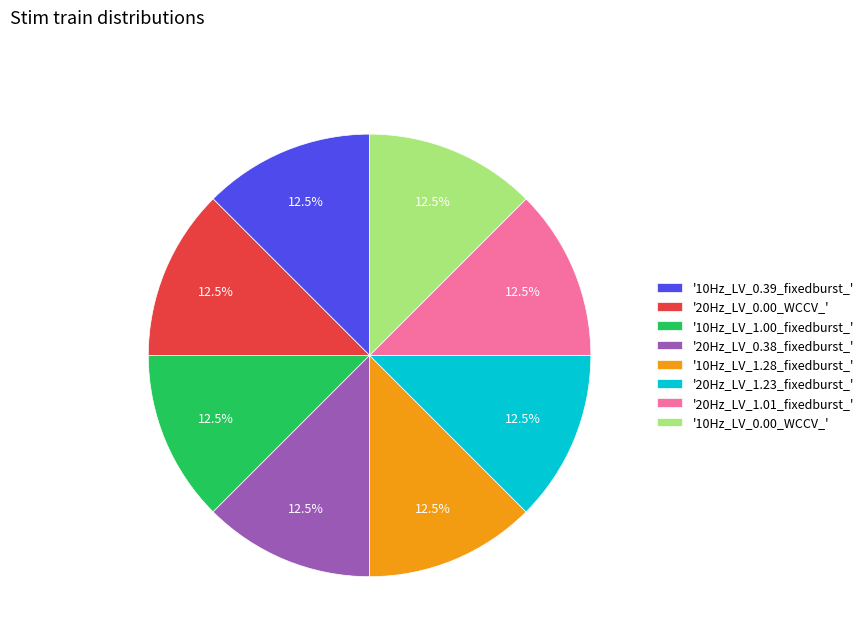

Approximately how many times larger is the value at '10Hz_LV_0.00_WCCV_' compared to '20Hz_LV_0.00_WCCV_'?

1.0